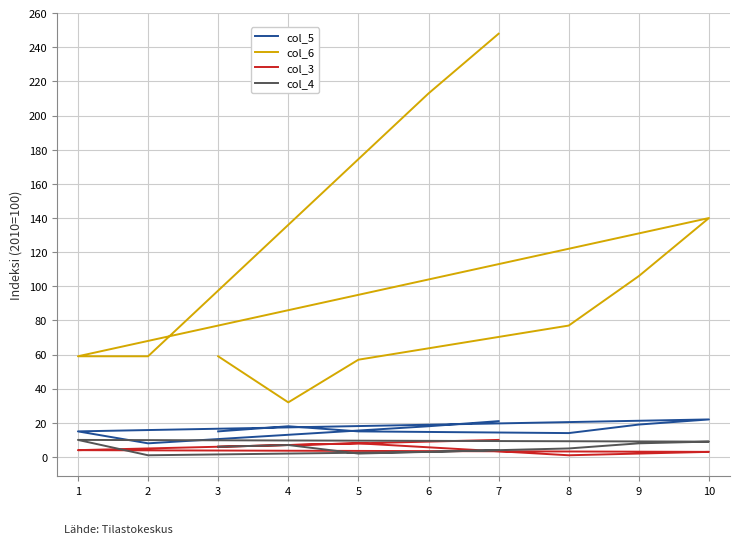

The value of col_6 at 5 is 57. True or false?

True